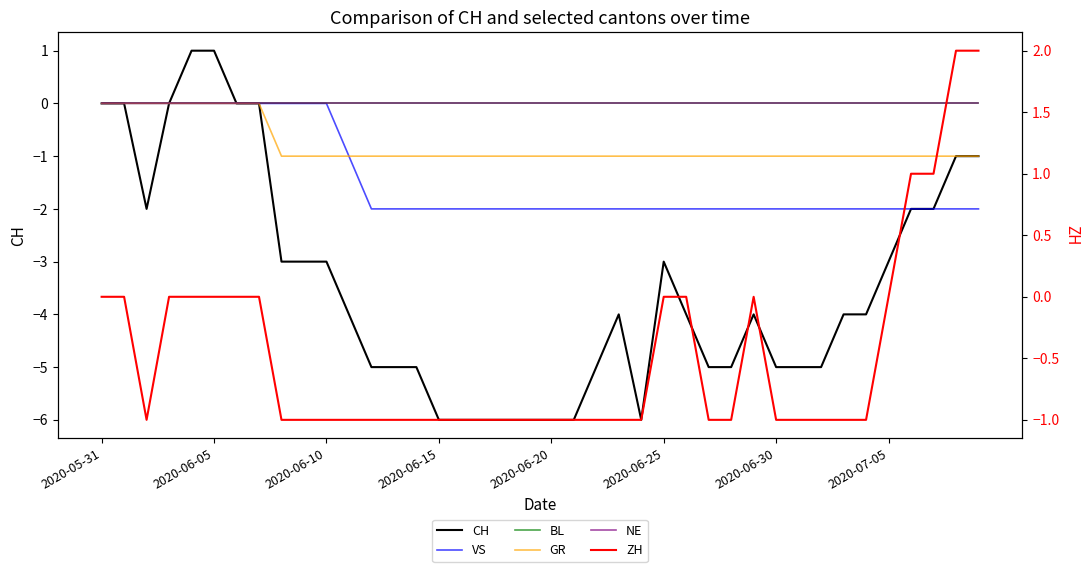

True or false: ZH and NE cross at least once.

False